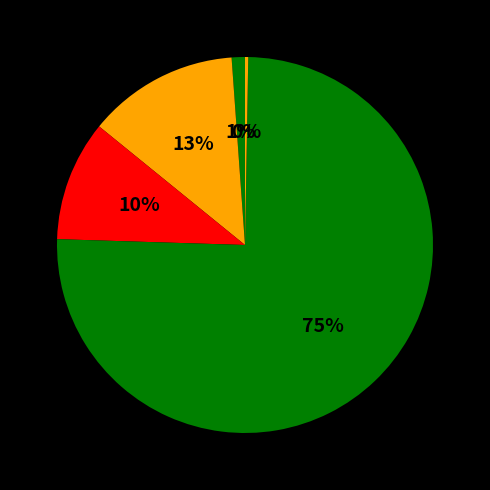

To the nearest percent, what is the difference between the largest and smallest slice percentages?

75%